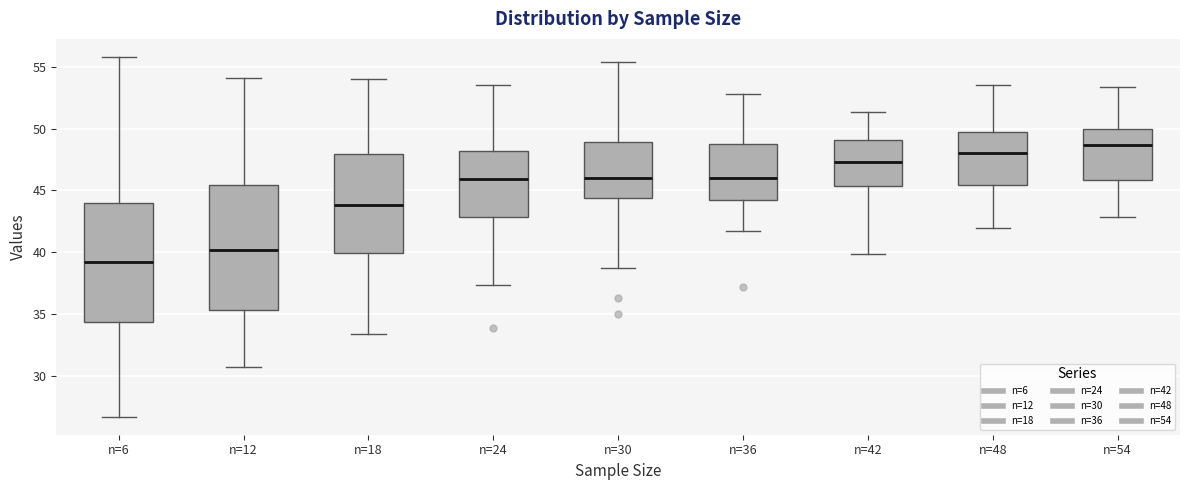

Reading left to right, read every box against the y-axis: the position of its median line, the range the box covers, and the ends of its whiskers. The values are not printed on the chart, so give them approximately, as read against the axis.

n=6: median 39.5, box 34.5 to 44.0, whiskers 26.5 to 56.0
n=12: median 40.0, box 35.5 to 45.5, whiskers 30.5 to 54.0
n=18: median 44.0, box 40.0 to 48.0, whiskers 33.5 to 54.0
n=24: median 46.0, box 43.0 to 48.0, whiskers 37.5 to 53.5
n=30: median 46.0, box 44.5 to 49.0, whiskers 38.5 to 55.5
n=36: median 46.0, box 44.0 to 48.5, whiskers 41.5 to 53.0
n=42: median 47.5, box 45.5 to 49.0, whiskers 40.0 to 51.5
n=48: median 48.0, box 45.5 to 49.5, whiskers 42.0 to 53.5
n=54: median 48.5, box 46.0 to 50.0, whiskers 43.0 to 53.5